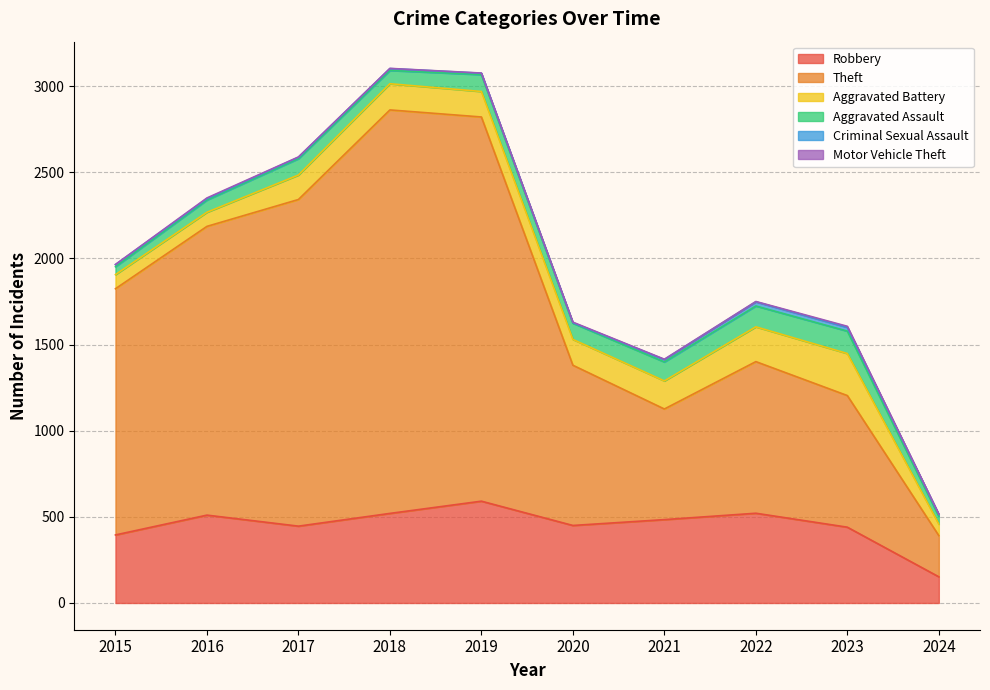

At which label is Aggravated Battery closest to 155?

2018